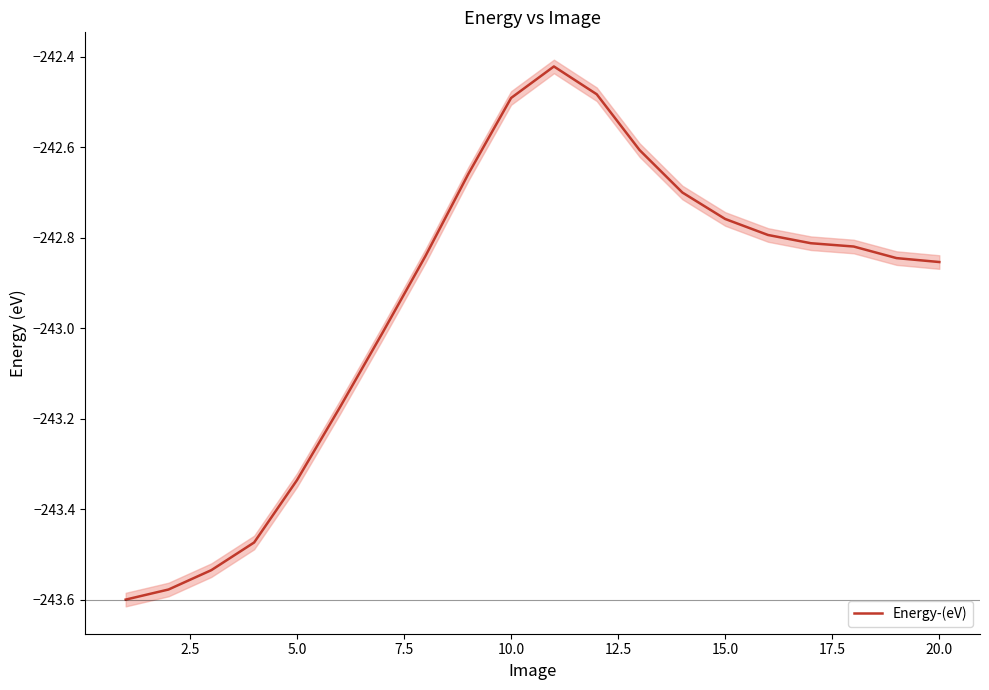

What is the greatest value displayed?

-242.4